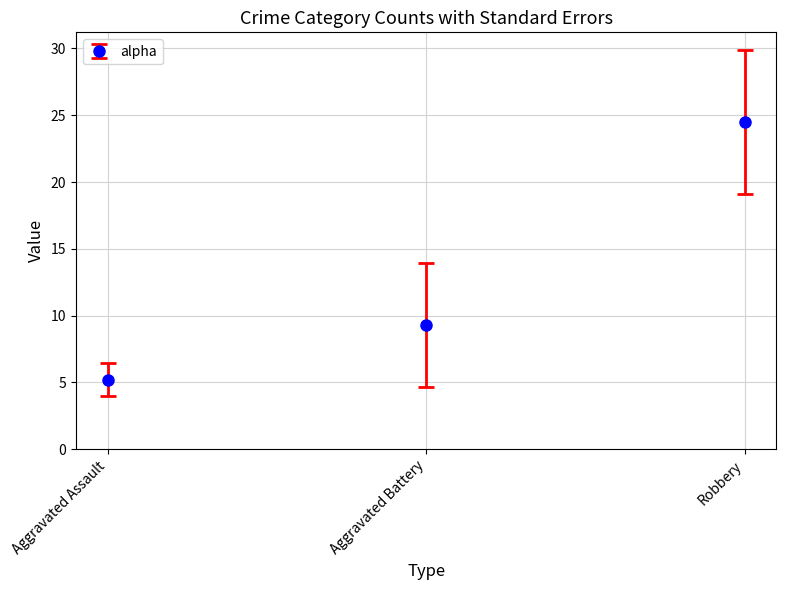

Approximately how many times larger is the value at Robbery compared to Aggravated Assault?

4.7